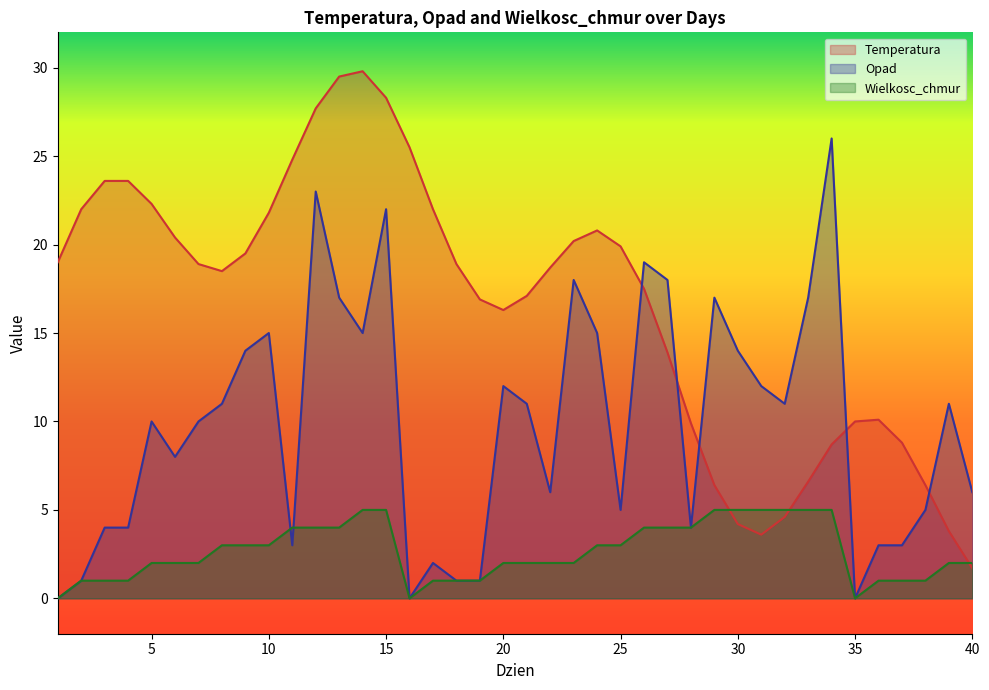

How many values in the Wielkosc_chmur series exceed 2?

19